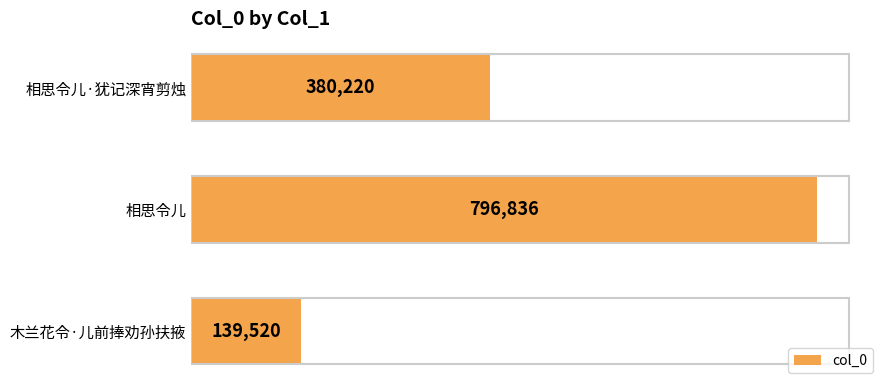

The value at 木兰花令·儿前捧劝孙扶掖 is 52728. True or false?

False